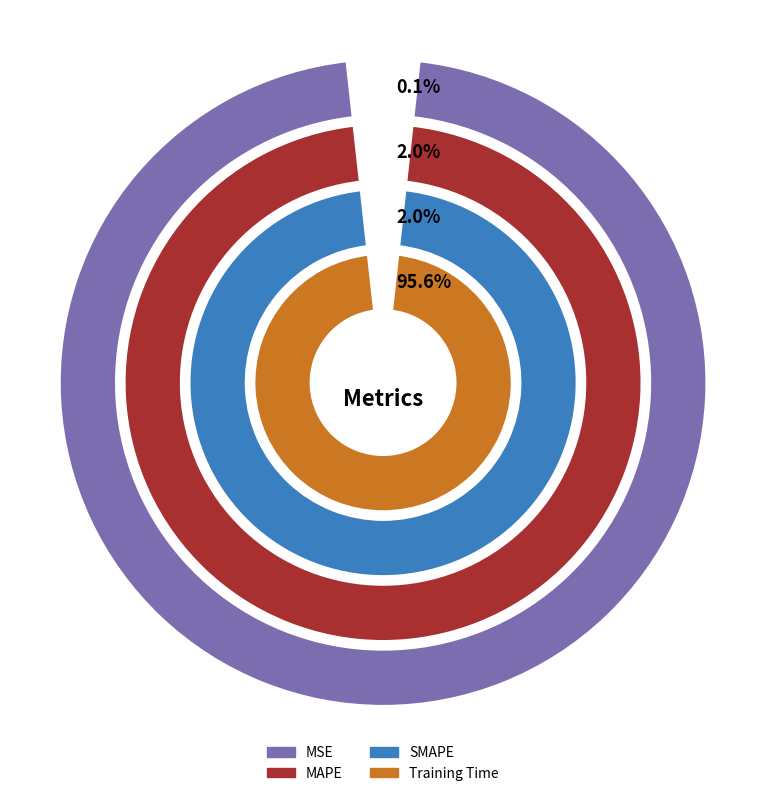

To the nearest percent, what is the difference between the largest and smallest slice percentages?

96%